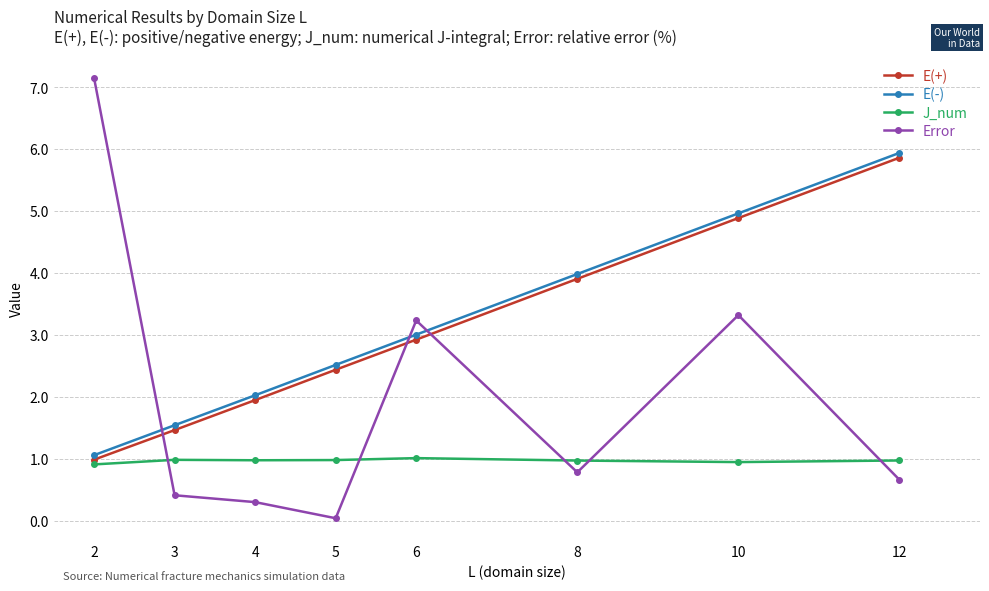

The value of E(+) at 6 is 2.9. True or false?

True